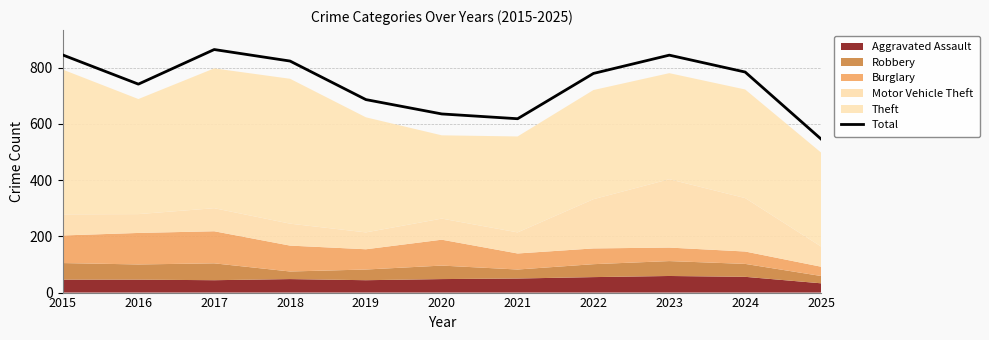

Reading left to right, list all the values displayed in this chart.

845	741	864	823	686	635	618	779	844	784	546